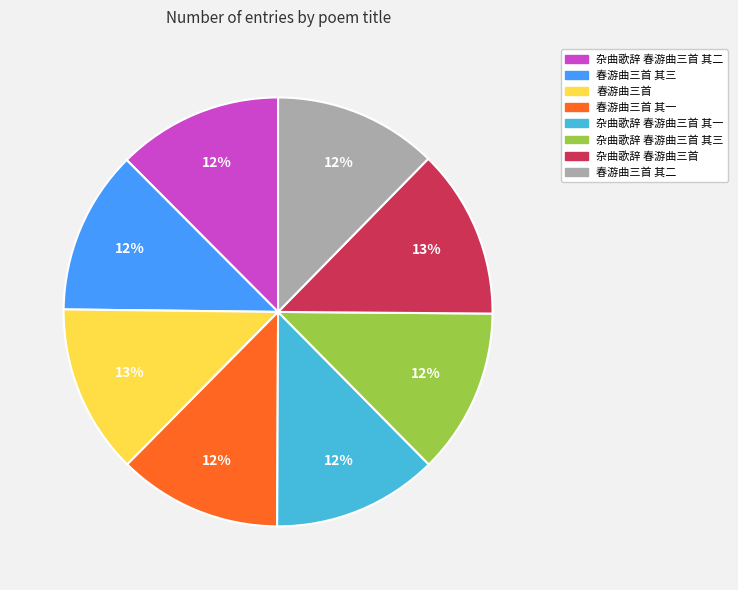

True or false: 杂曲歌辞 春游曲三首 其一 accounts for 12% of the total.

True